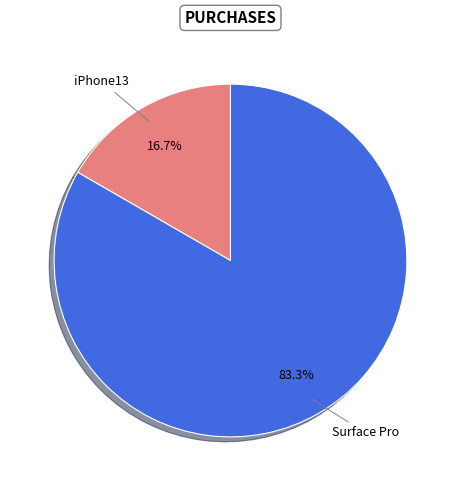

How many slices are in this pie chart?

2